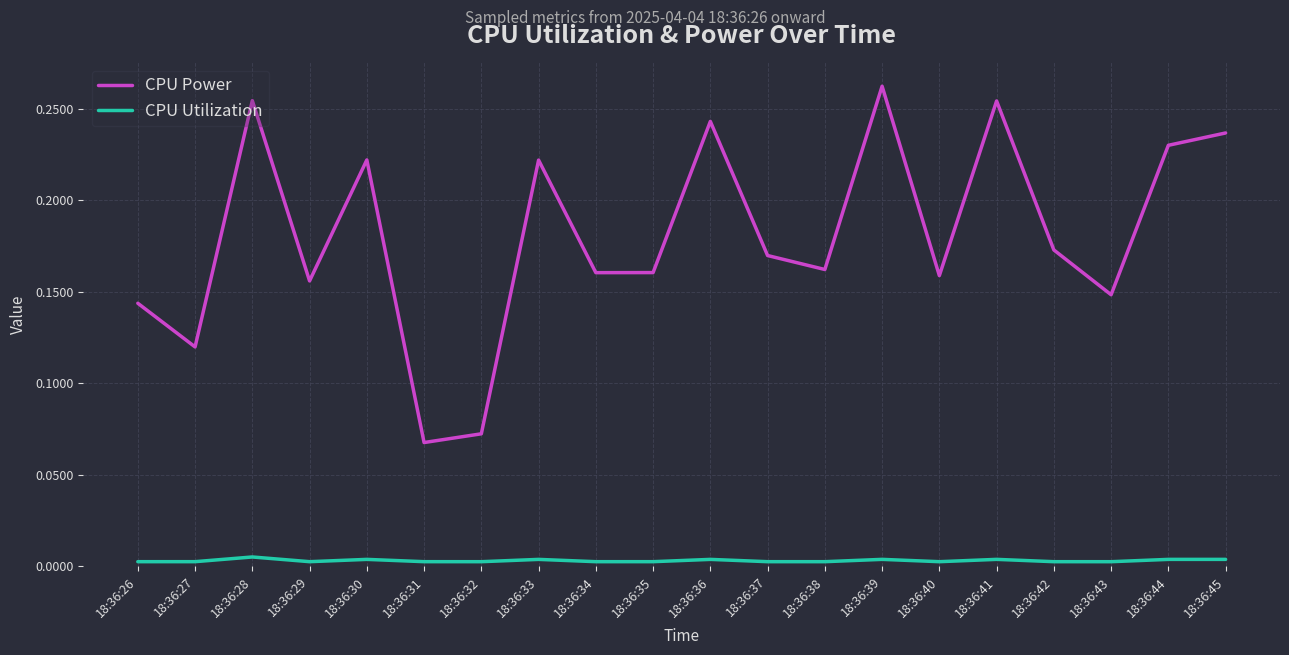

Which series has the largest total across all categories?

CPU Power